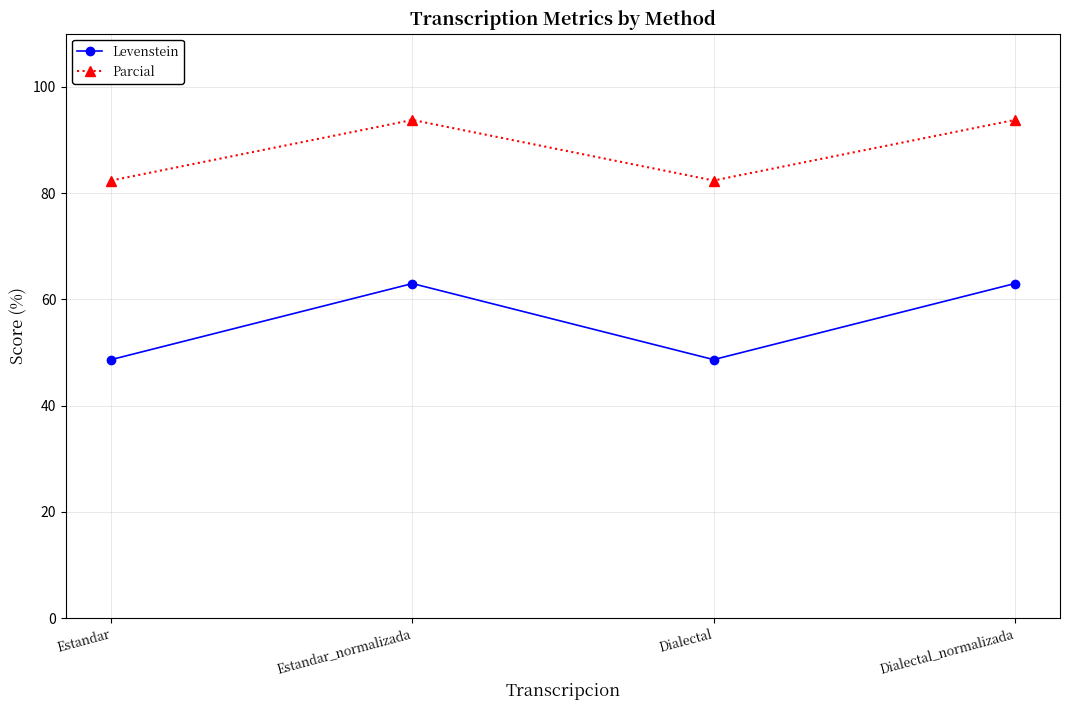

True or false: Levenstein and Parcial cross at least once.

False